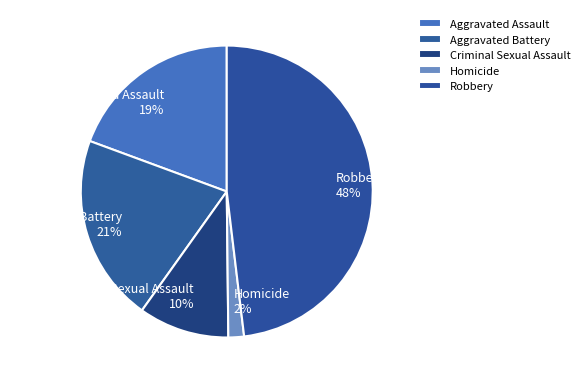

Approximately how many times larger is the value at Robbery compared to Aggravated Assault?

2.5